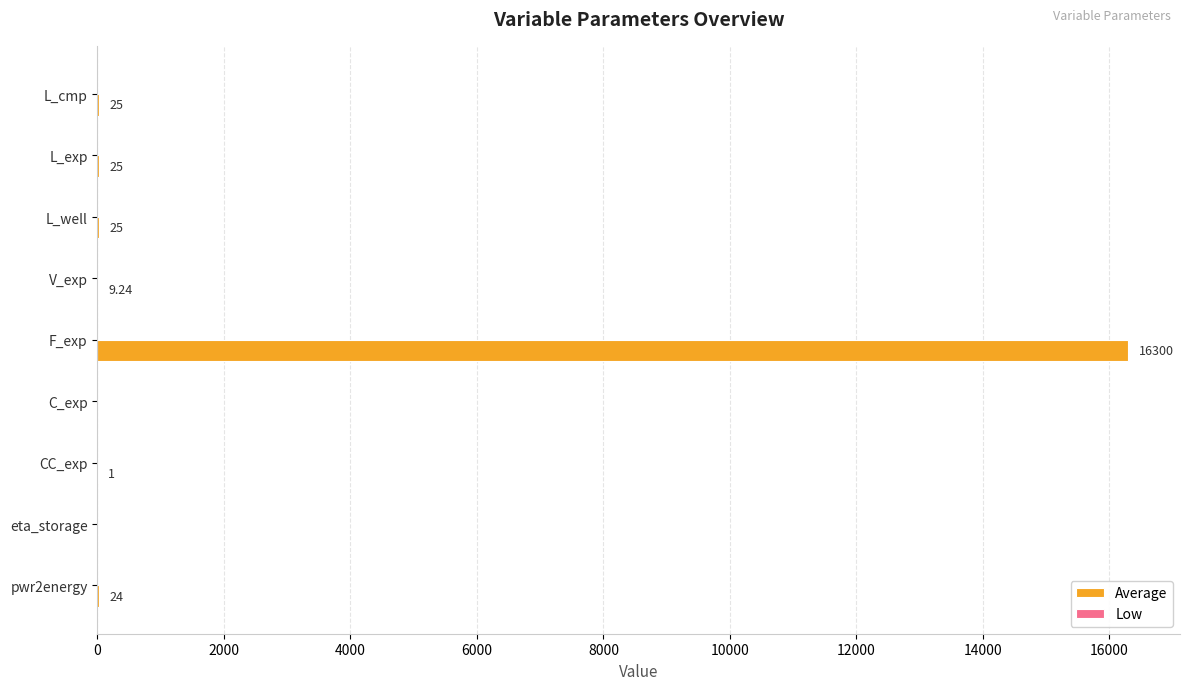

What is the sum of the values at eta_storage and pwr2energy?

24.0